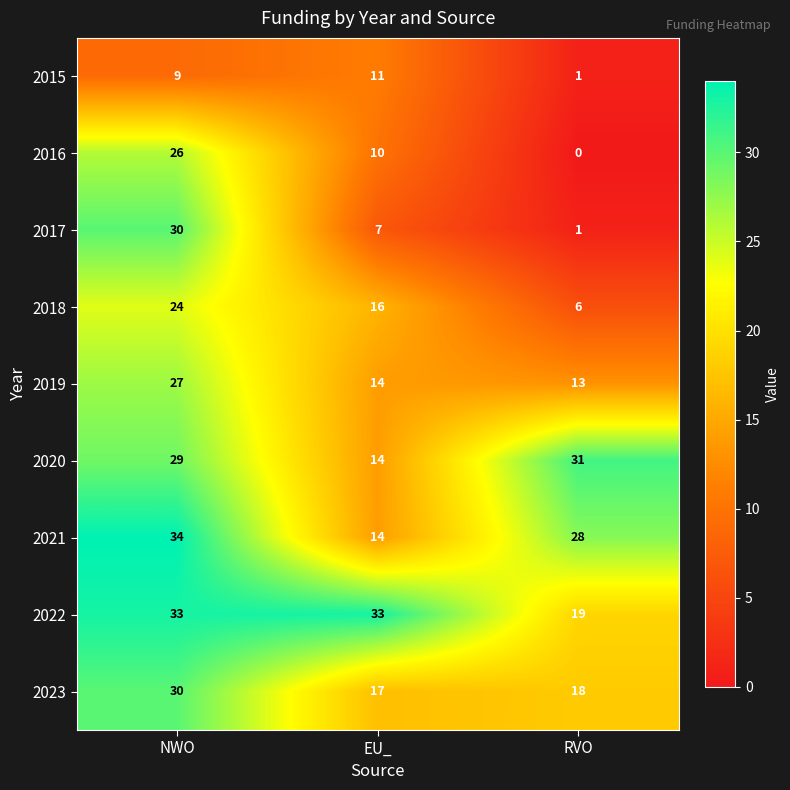

At which category is the sum across all series the highest?

NWO